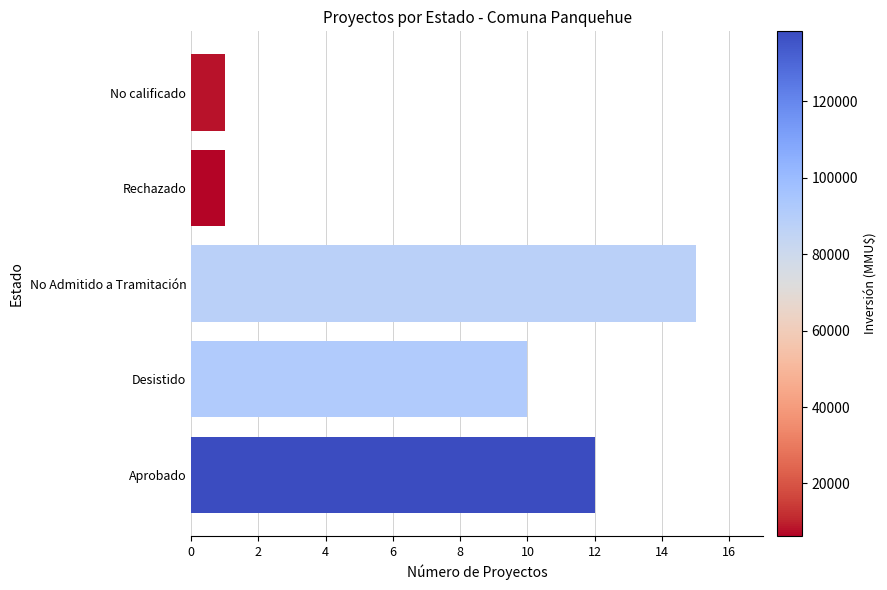

True or false: the data shows 10 at Desistido.

True